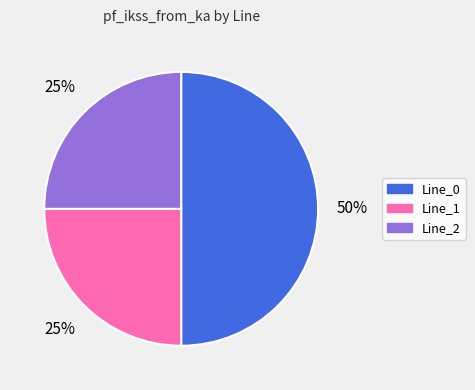

Which slice is the largest?

Line_0